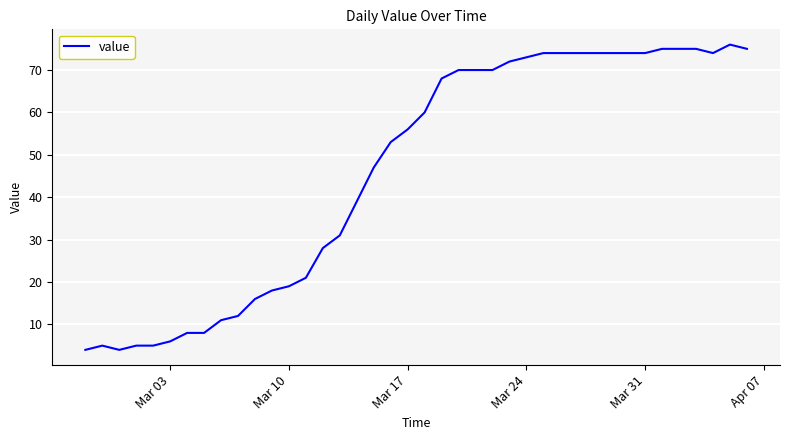

What is the greatest value displayed?

76